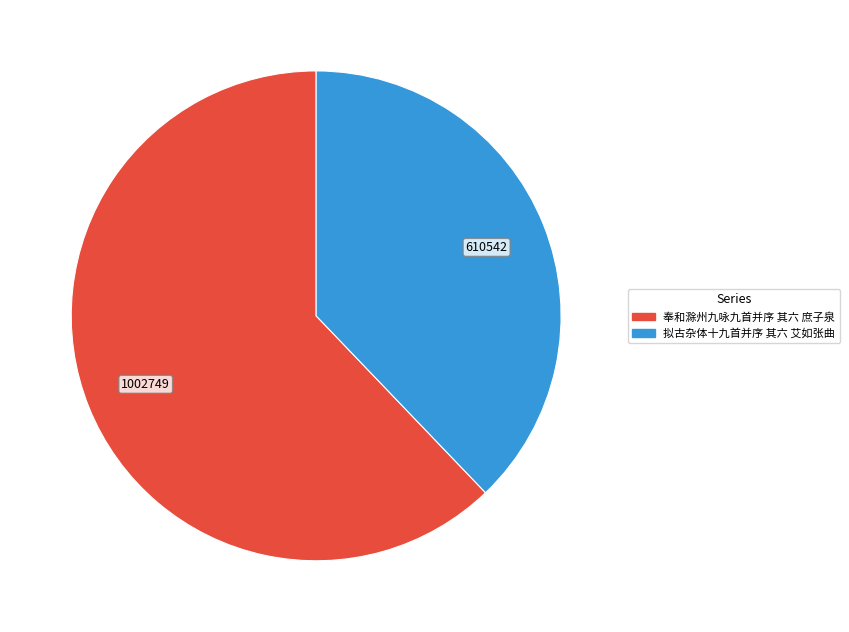

Which has a higher value, 奉和滁州九咏九首并序 其六 庶子泉 or 拟古杂体十九首并序 其六 艾如张曲?

奉和滁州九咏九首并序 其六 庶子泉